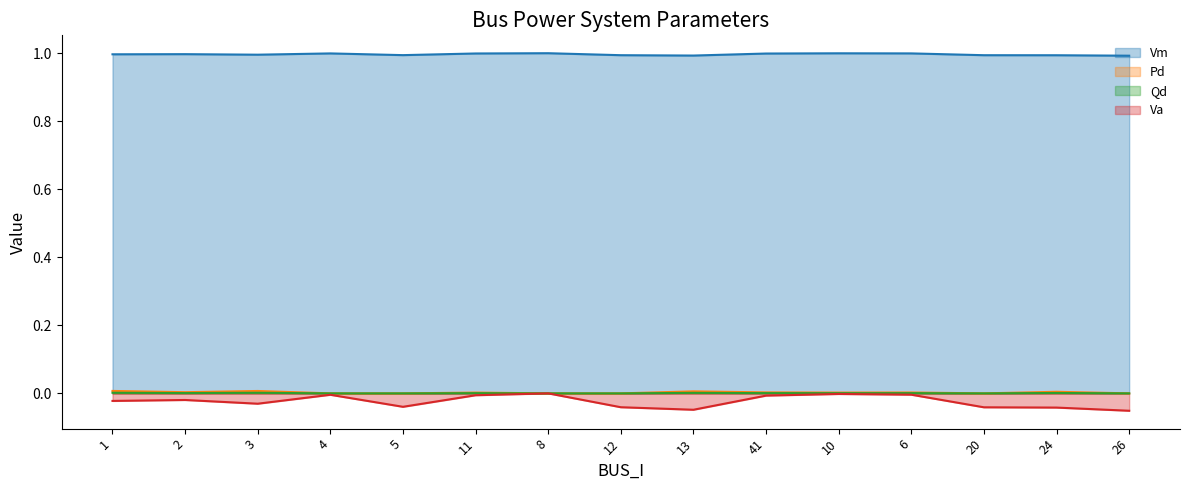

What are all the series names shown in the legend?

Vm, Pd, Qd, Va